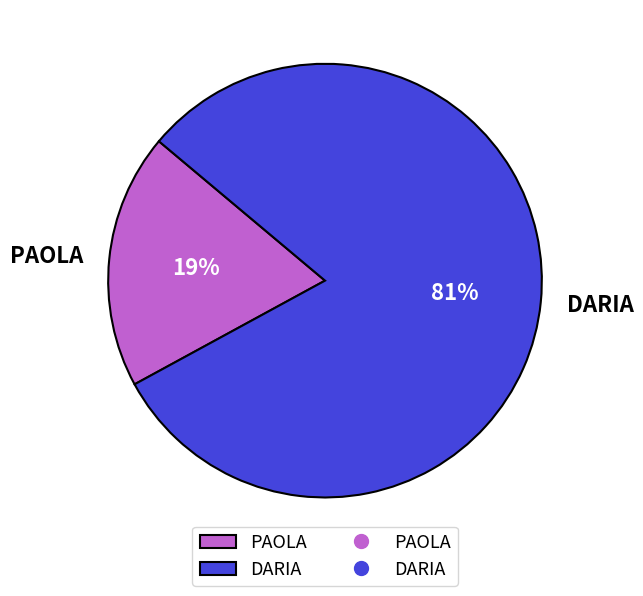

To the nearest percent, what percentage of the pie is PAOLA?

19%